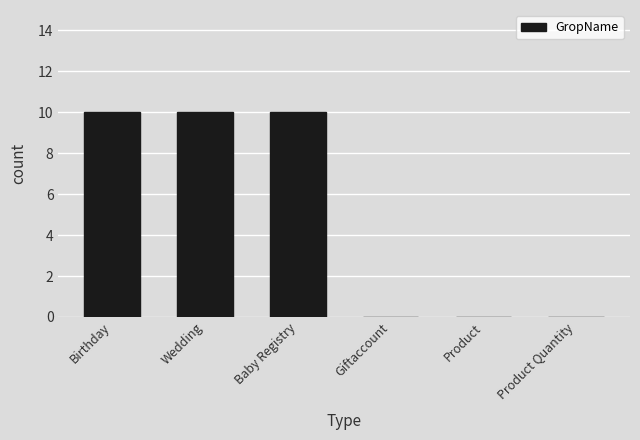

What is the sum of the values at Birthday and Wedding?

20